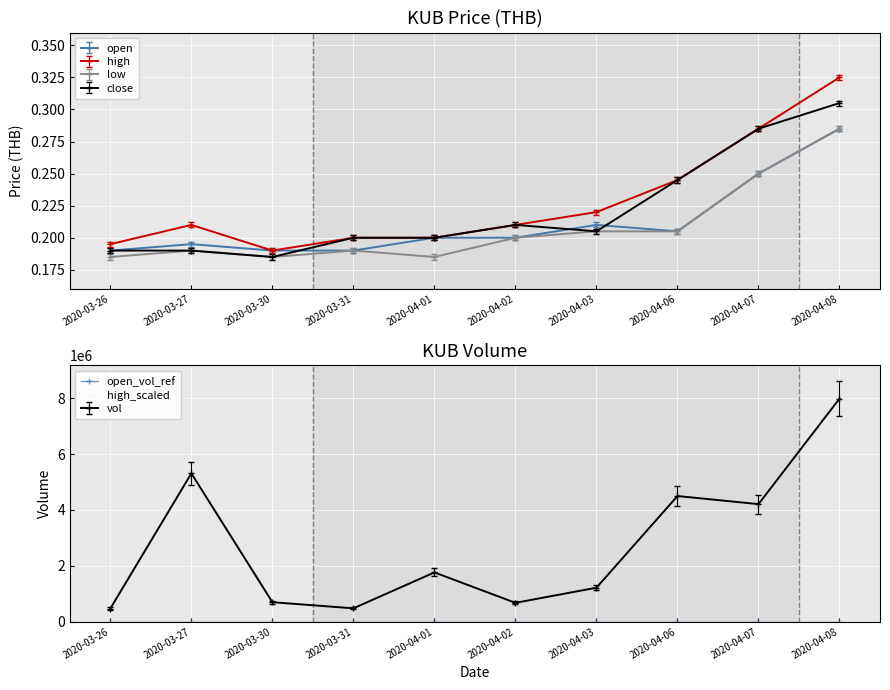

Is it true that open_vol_ref equals 0.2 at 2020-03-26?

True